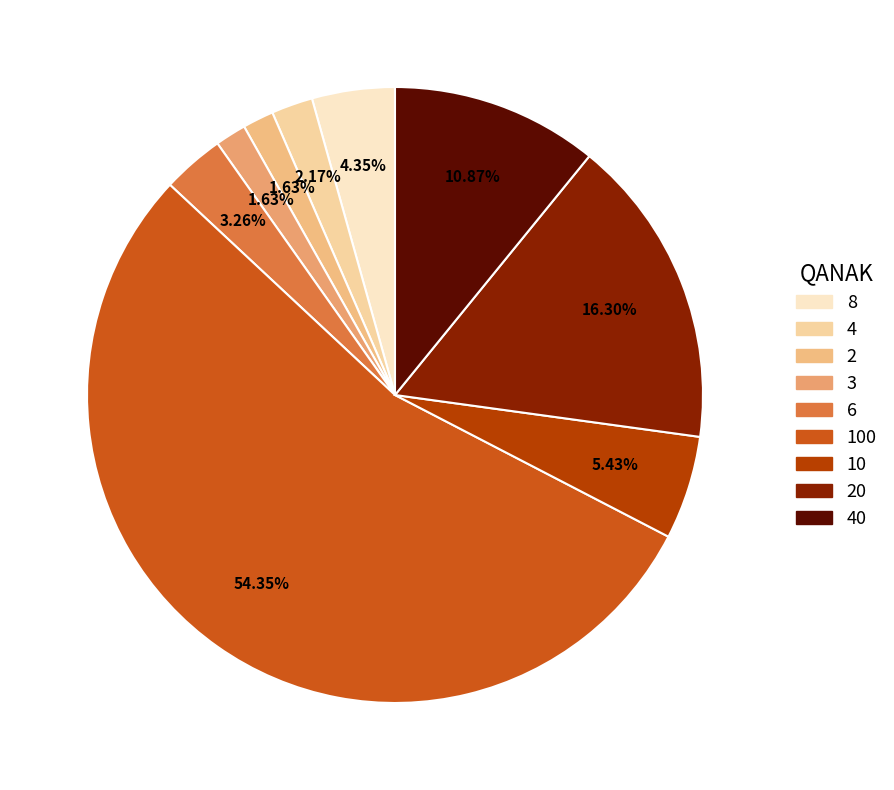

How many segments does this pie chart have?

9